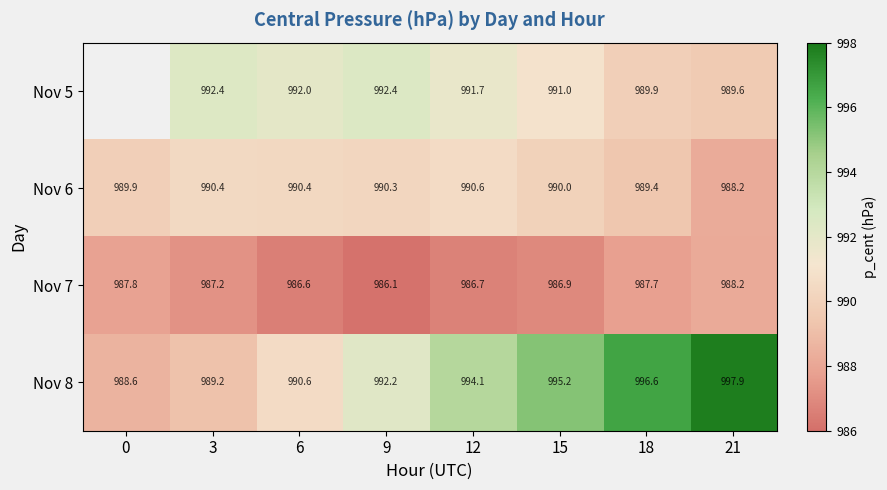

The Nov 5 series shows 629.5 at 6. True or false?

False